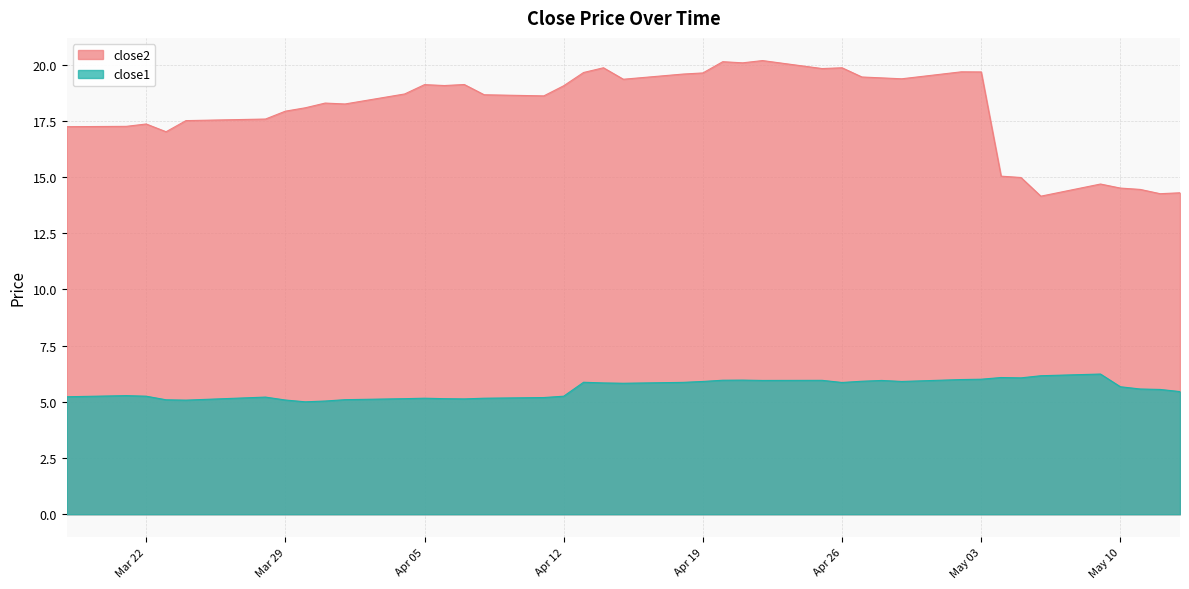

Reading left to right, list all the values displayed in this chart.

close2: 17.2	17.2	17.4	17.0	17.5	17.6	17.9	18.1	18.3	18.2	18.7	19.1	19.1	19.1	18.7	18.6	19.1	19.6	19.9	19.3	19.6	19.6	20.1	20.1	20.2	19.8	19.9	19.4	19.4	19.4	19.7	19.7	15.0	15.0	14.1	14.7	14.5	14.4	14.3	14.3
close1: 5.2	5.3	5.2	5.1	5.1	5.2	5.1	5.0	5.0	5.1	5.1	5.2	5.1	5.1	5.2	5.2	5.2	5.9	5.8	5.8	5.9	5.9	6.0	6.0	6.0	6.0	5.9	5.9	6.0	5.9	6.0	6.0	6.1	6.1	6.2	6.2	5.7	5.6	5.5	5.5